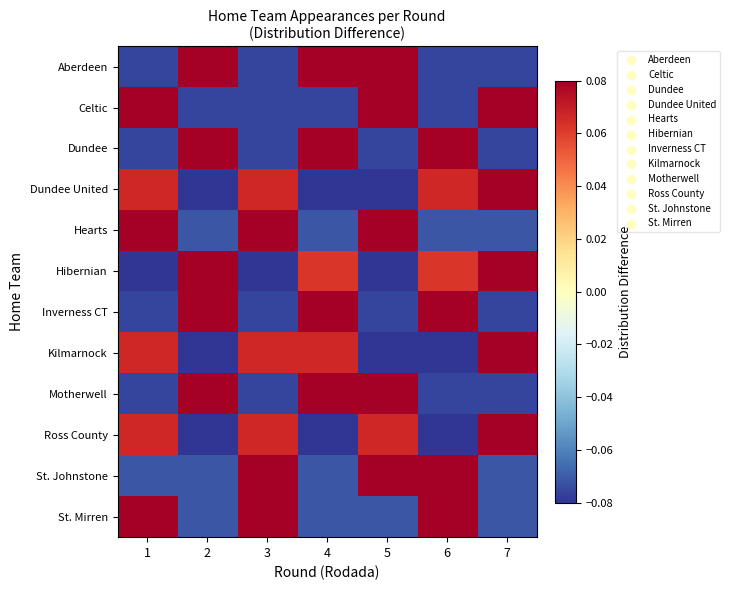

Reading left to right, transcribe all the data shown in this chart.

Aberdeen: 1=-0.1	2=0.1	3=-0.1	4=0.1	5=0.1	6=-0.1	7=-0.1
Celtic: 1=0.1	2=-0.1	3=-0.1	4=-0.1	5=0.1	6=-0.1	7=0.1
Dundee: 1=-0.1	2=0.1	3=-0.1	4=0.1	5=-0.1	6=0.1	7=-0.1
Dundee United: 1=0.1	2=-0.1	3=0.1	4=-0.1	5=-0.1	6=0.1	7=0.1
Hearts: 1=0.1	2=-0.1	3=0.1	4=-0.1	5=0.1	6=-0.1	7=-0.1
Hibernian: 1=-0.1	2=0.1	3=-0.1	4=0.1	5=-0.1	6=0.1	7=0.1
Inverness CT: 1=-0.1	2=0.1	3=-0.1	4=0.1	5=-0.1	6=0.1	7=-0.1
Kilmarnock: 1=0.1	2=-0.1	3=0.1	4=0.1	5=-0.1	6=-0.1	7=0.1
Motherwell: 1=-0.1	2=0.1	3=-0.1	4=0.1	5=0.1	6=-0.1	7=-0.1
Ross County: 1=0.1	2=-0.1	3=0.1	4=-0.1	5=0.1	6=-0.1	7=0.1
St. Johnstone: 1=-0.1	2=-0.1	3=0.1	4=-0.1	5=0.1	6=0.1	7=-0.1
St. Mirren: 1=0.1	2=-0.1	3=0.1	4=-0.1	5=-0.1	6=0.1	7=-0.1